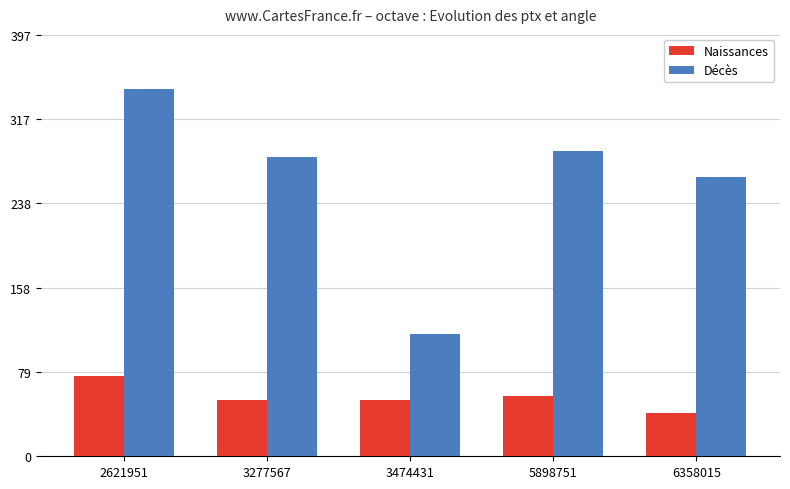

The Décès series shows 77.1 at 3474431. True or false?

False